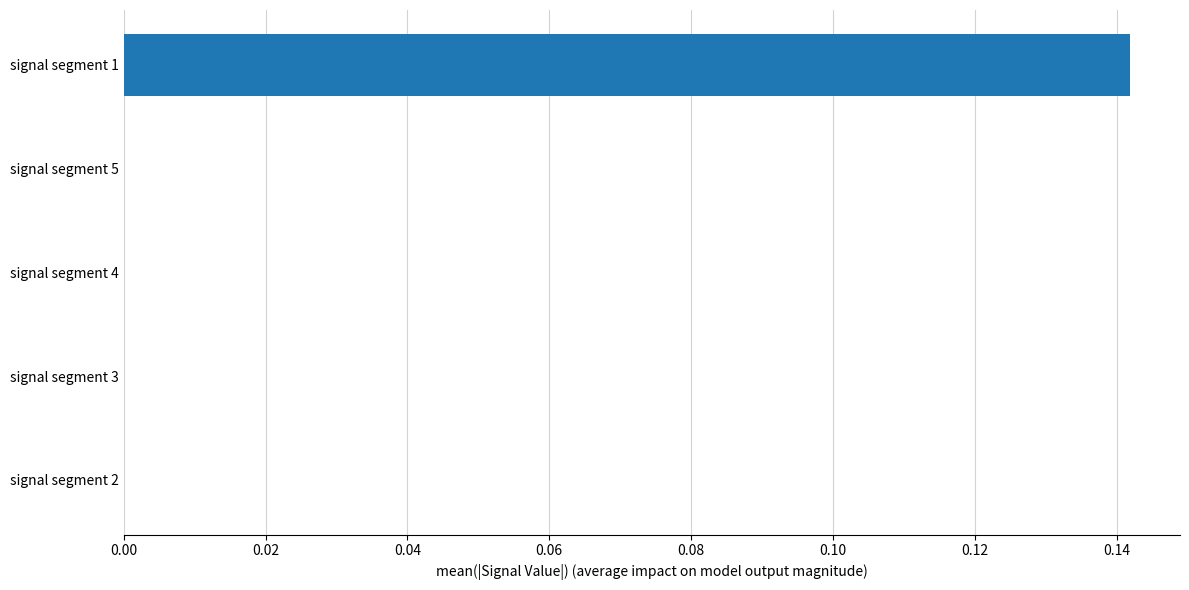

Which label corresponds to the largest value in the chart?

signal segment 1